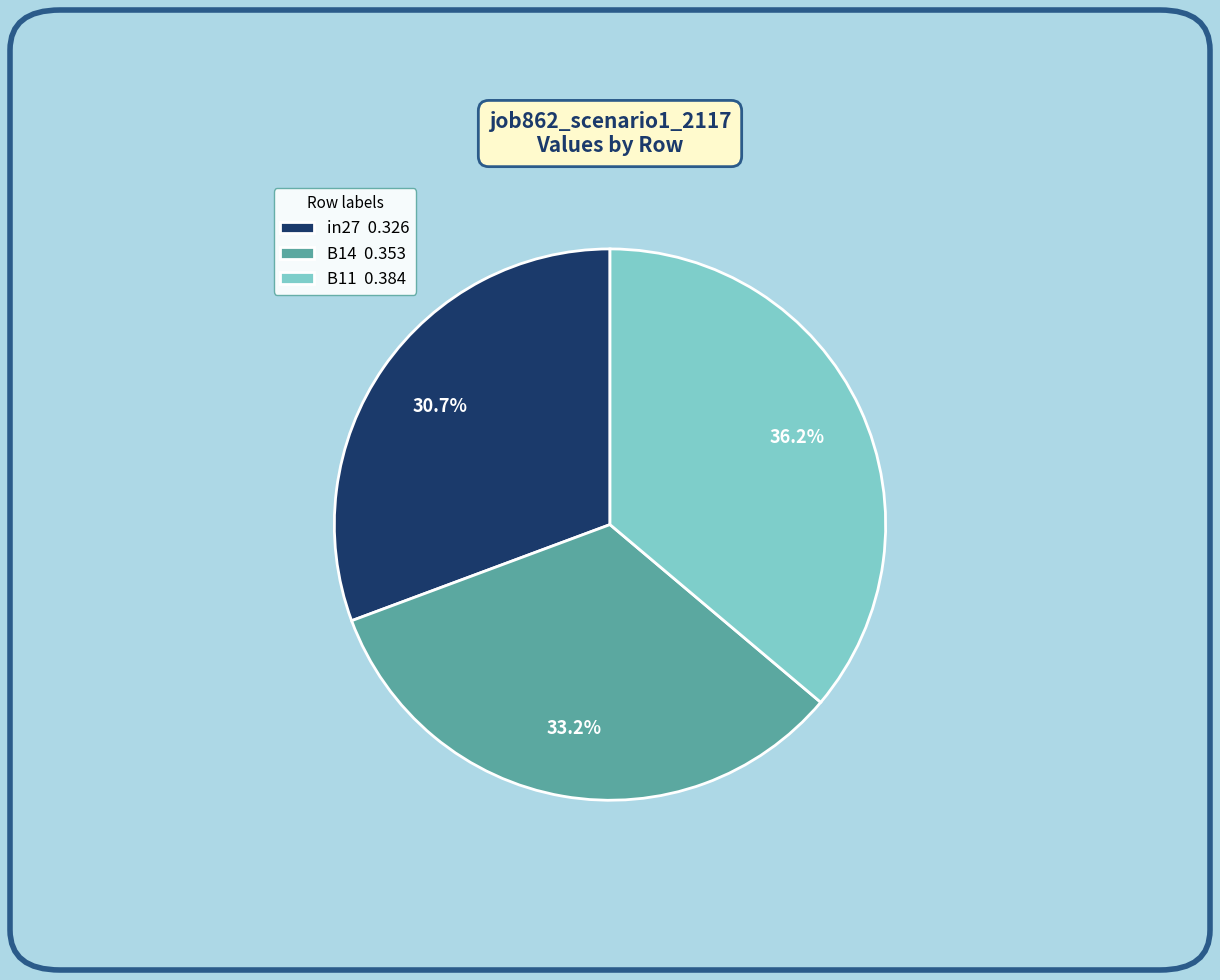

To the nearest percent, what is the combined percentage of in27 and B11?

67%